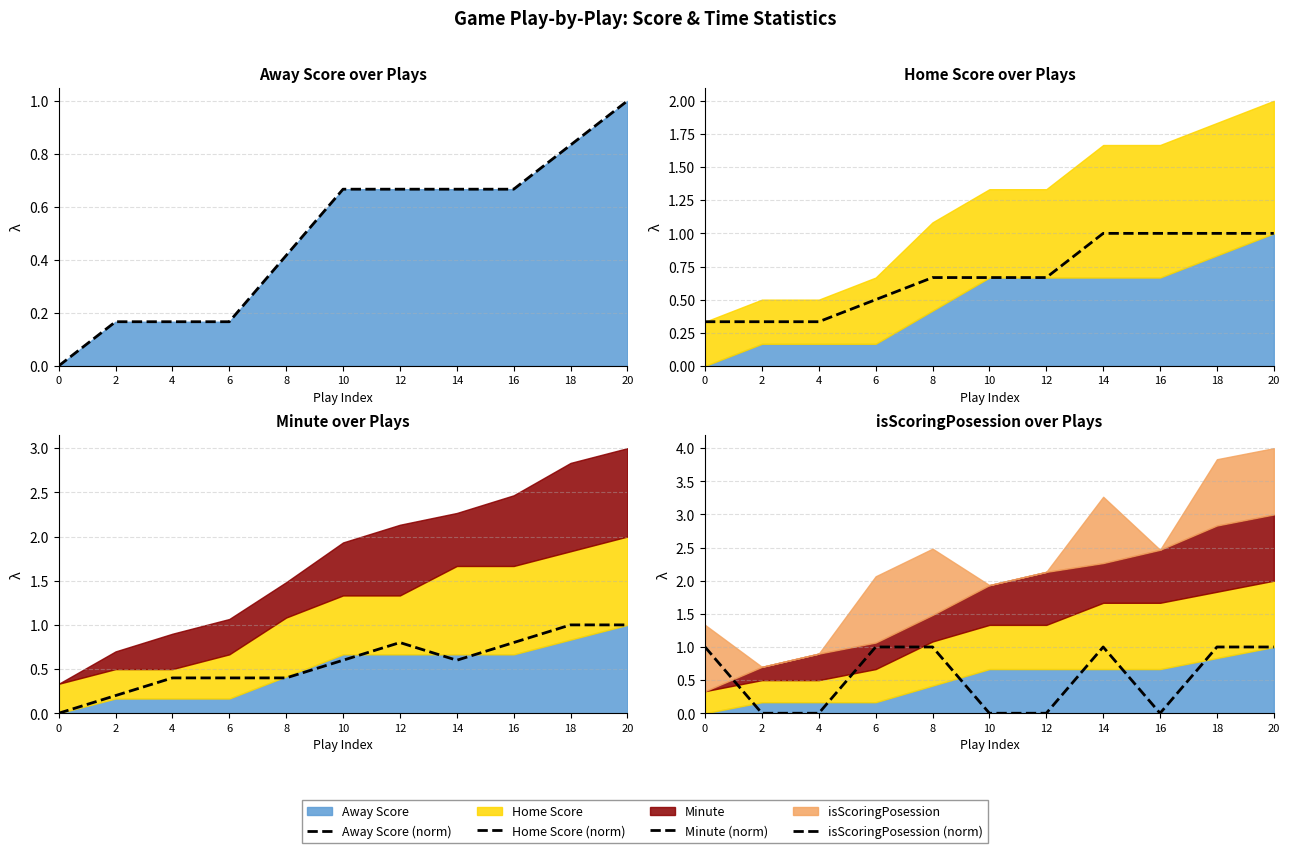

True or false: Away Score (norm) has a value of 0.7 at 14.

True